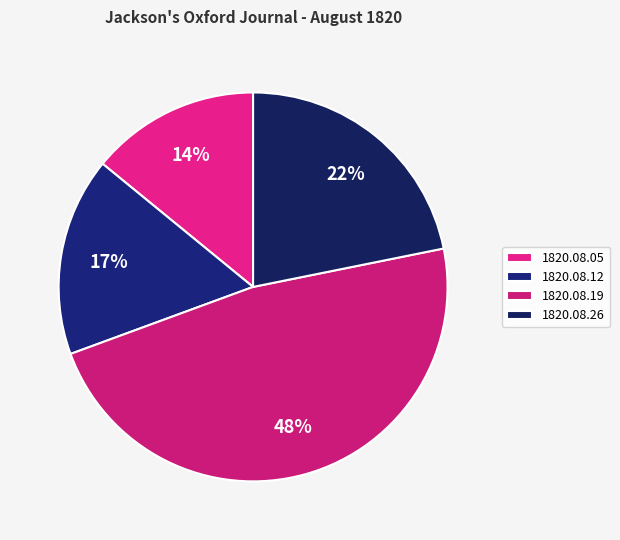

To the nearest percent, what is the combined percentage of 1820.08.12 and 1820.08.05?

31%